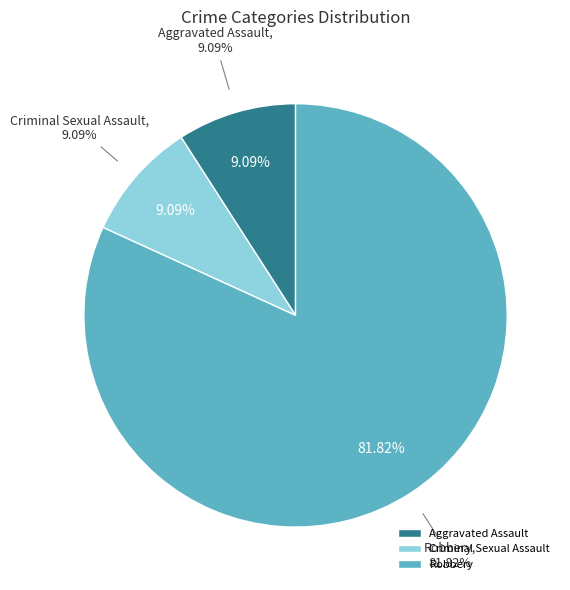

Do Robbery (2019) and Aggravated Assault together represent more than half of the pie?

Yes